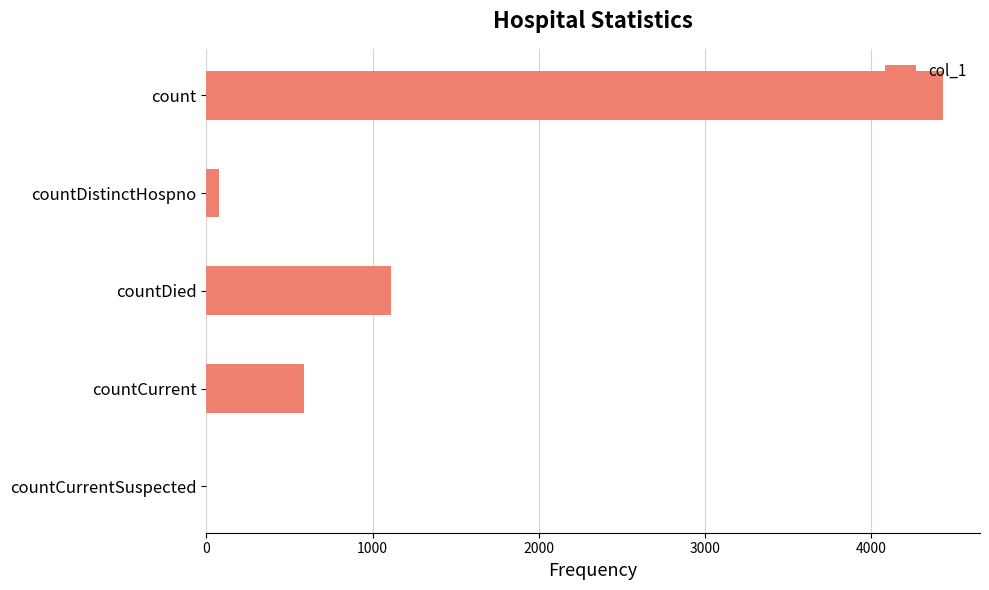

The chart shows a value of 4432 at count. True or false?

True